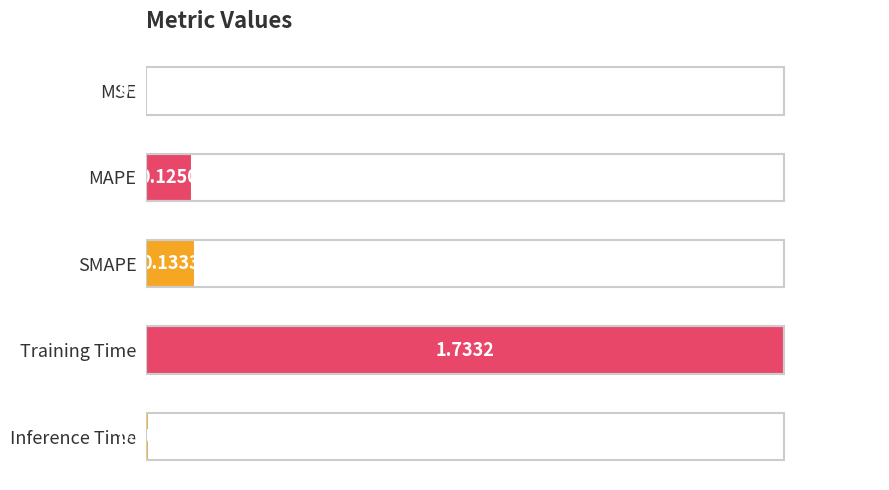

What is the maximum value shown in the chart?

1.0